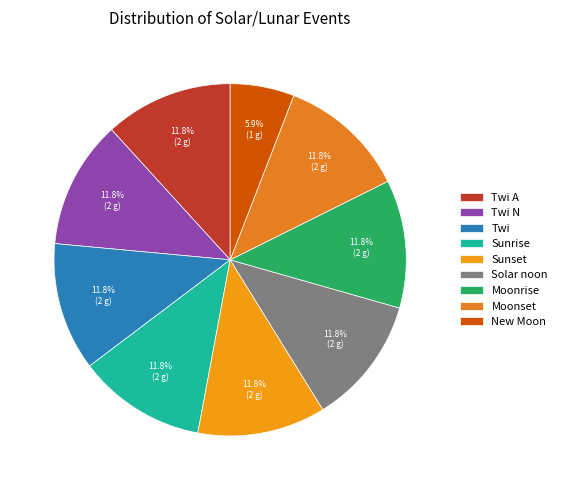

How many segments does this pie chart have?

9